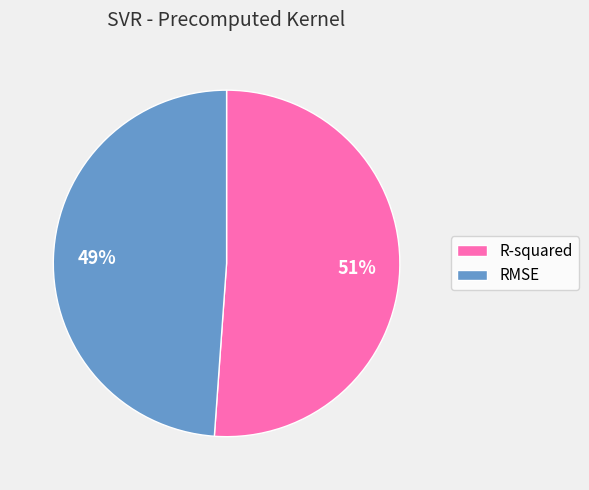

Is the sum of R-squared and RMSE greater than half?

Yes